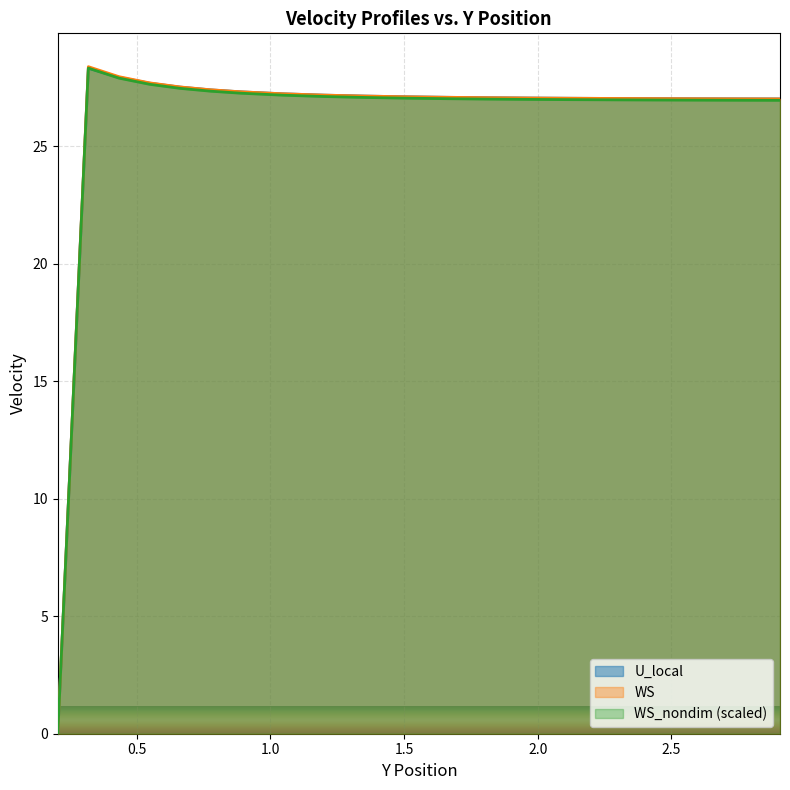

Which series has the largest total across all categories?

WS_nondim